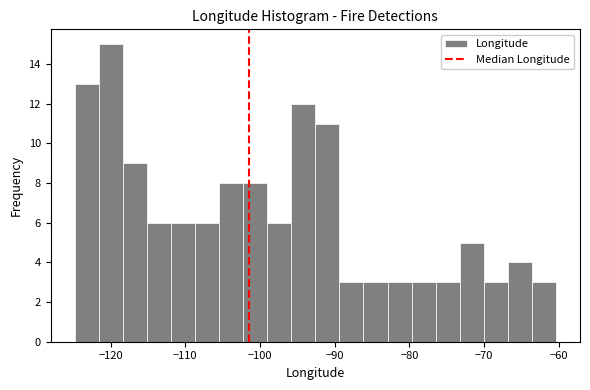

Read against the x-axis, roughly where is the centre of the tallest bar?

-120